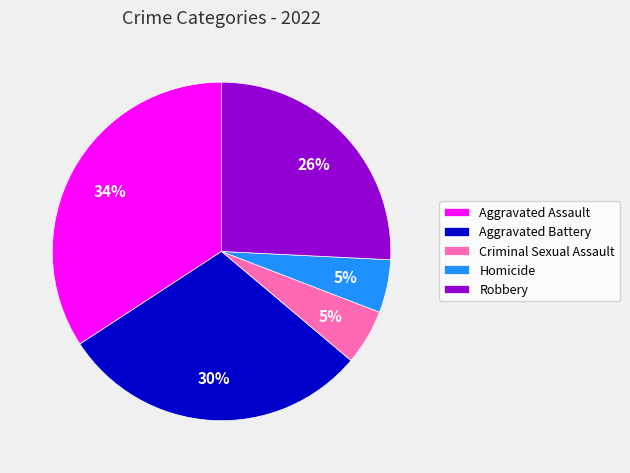

Do Homicide and Aggravated Battery together represent more than half of the pie?

No